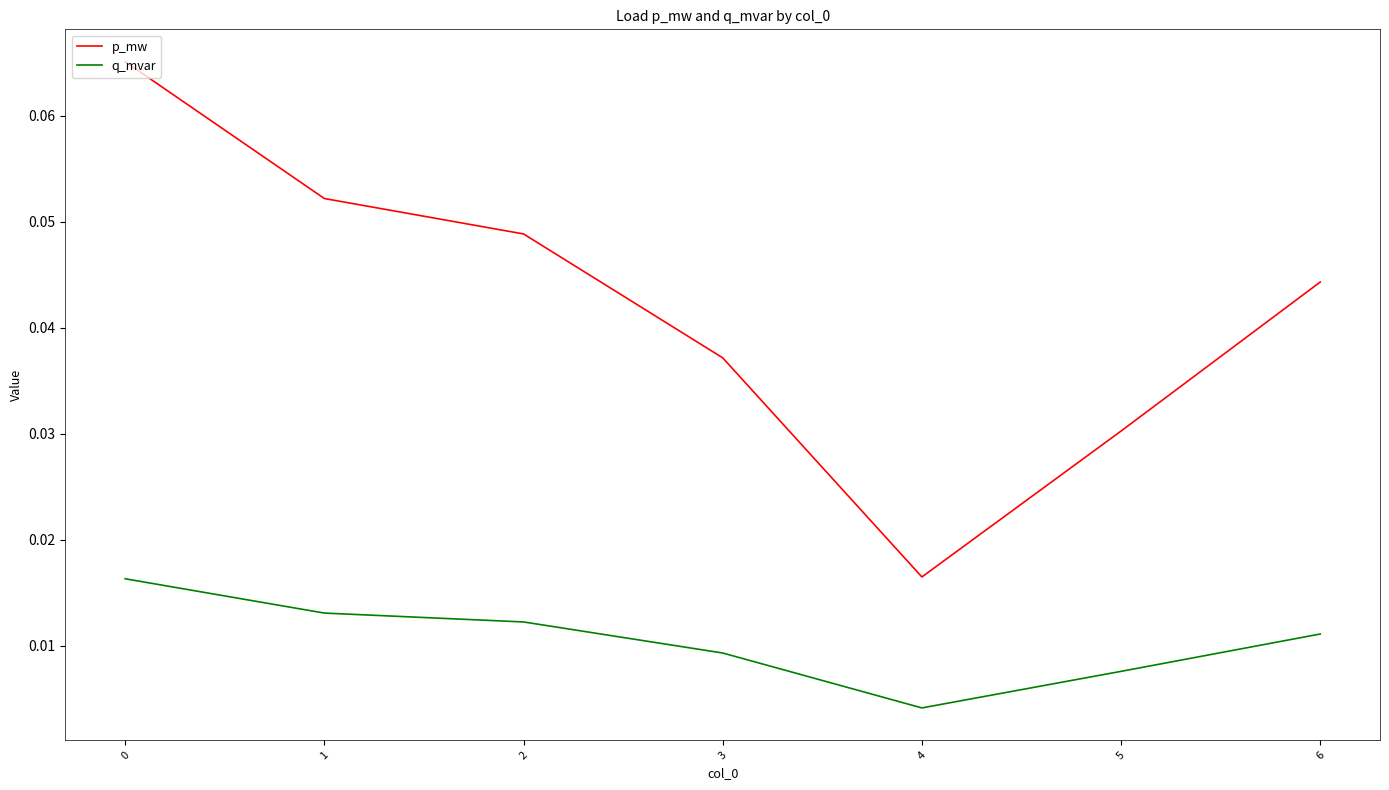

List the series in order of their overall mean, lowest first.

q_mvar, p_mw